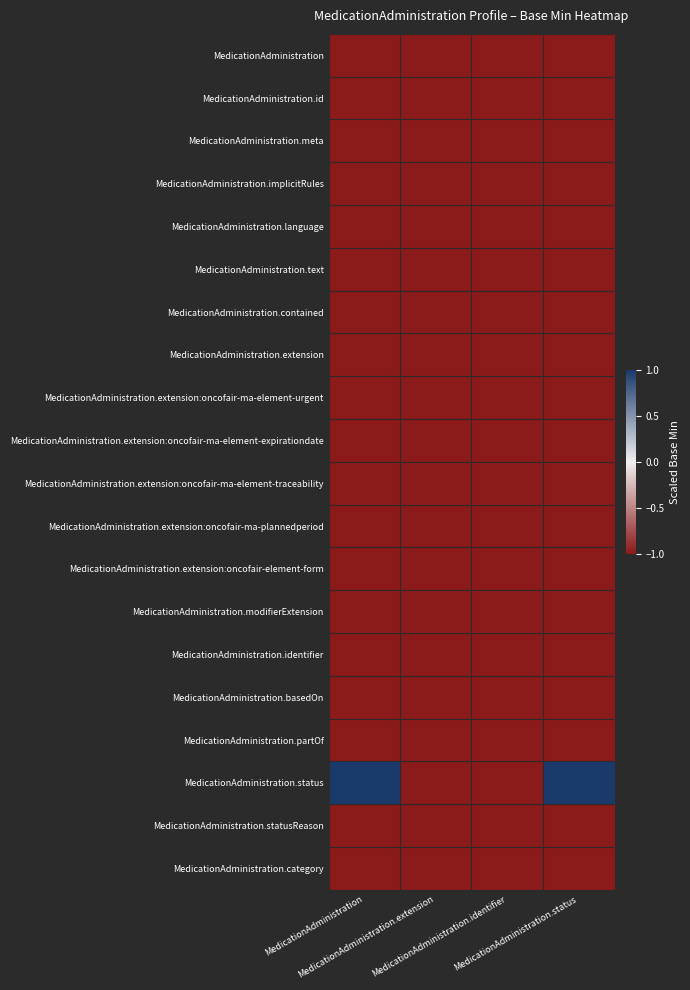

Count the number of categories in the chart.

4